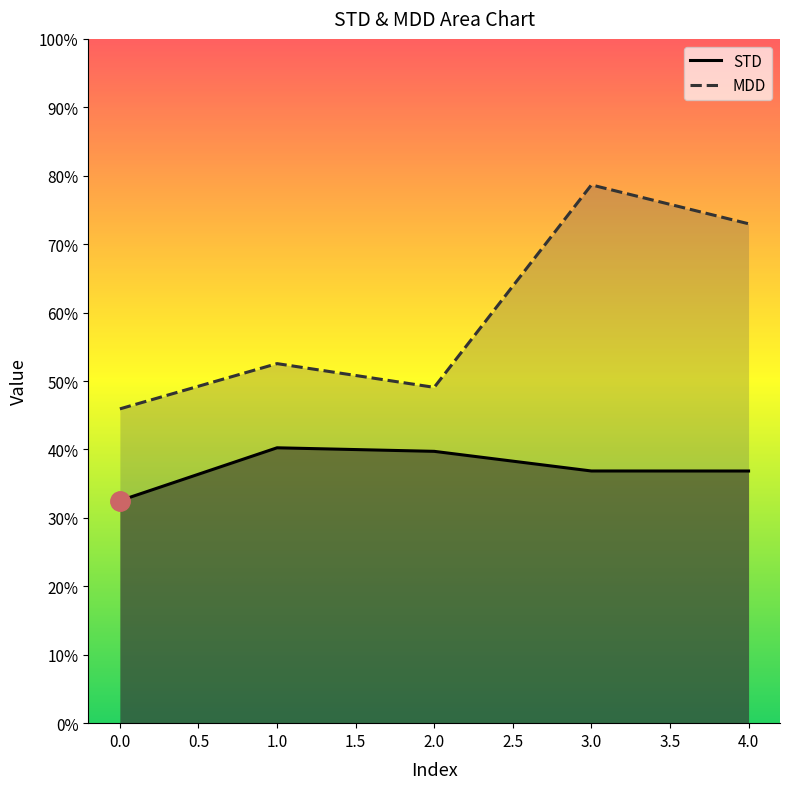

What is the difference between the highest and lowest values at 2?

0.1